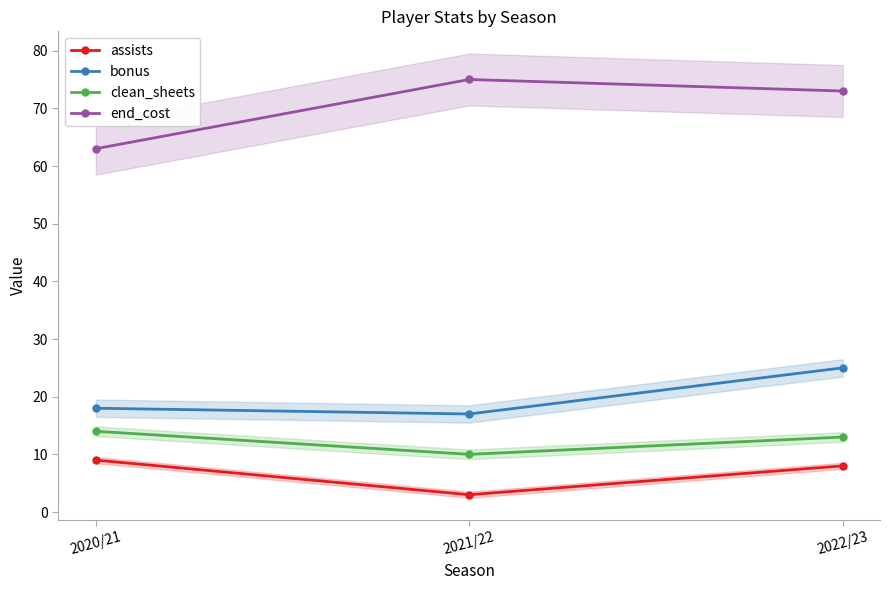

Is this an area chart (filled region under the line)?

No